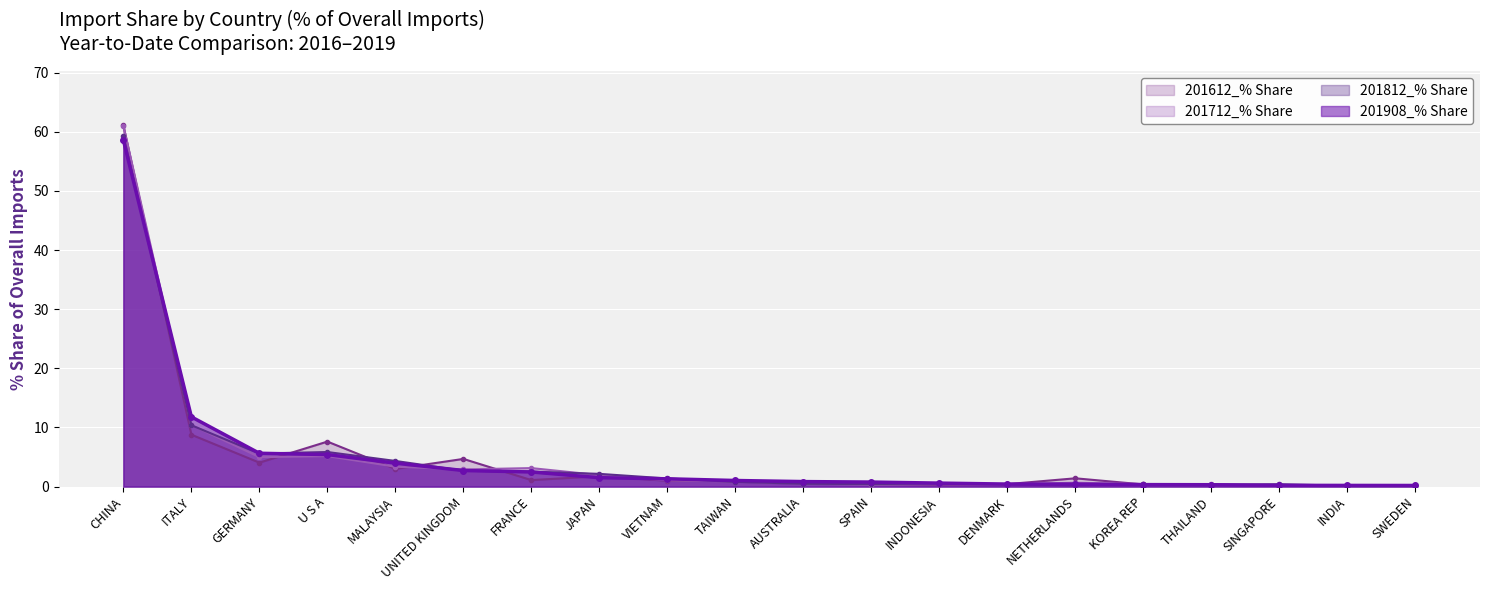

Rank the series by their maximum value, from lowest to highest.

201908_% Share, 201812_% Share, 201712_% Share, 201612_% Share